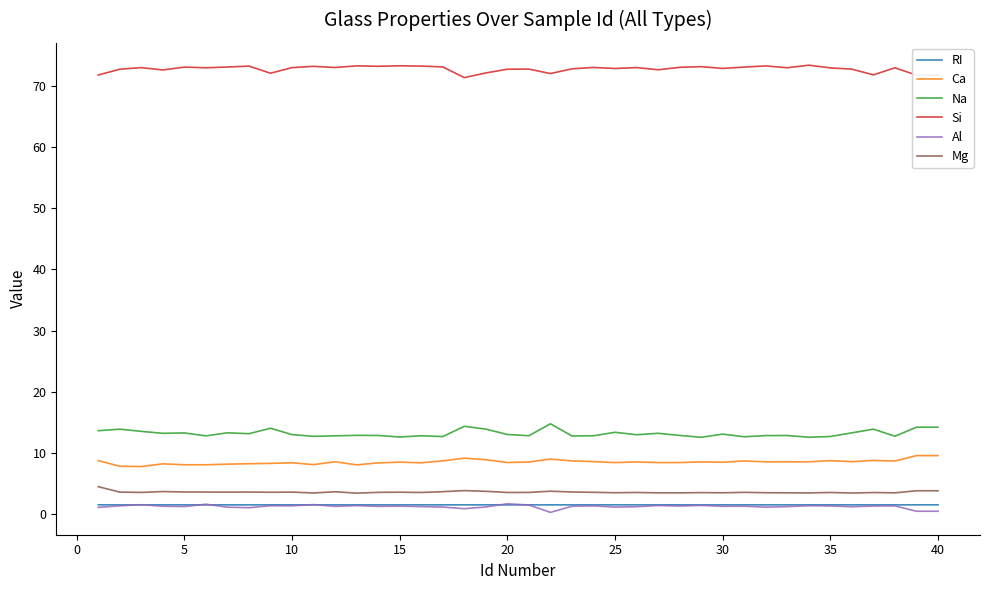

True or false: Na and Ca intersect in this chart.

False